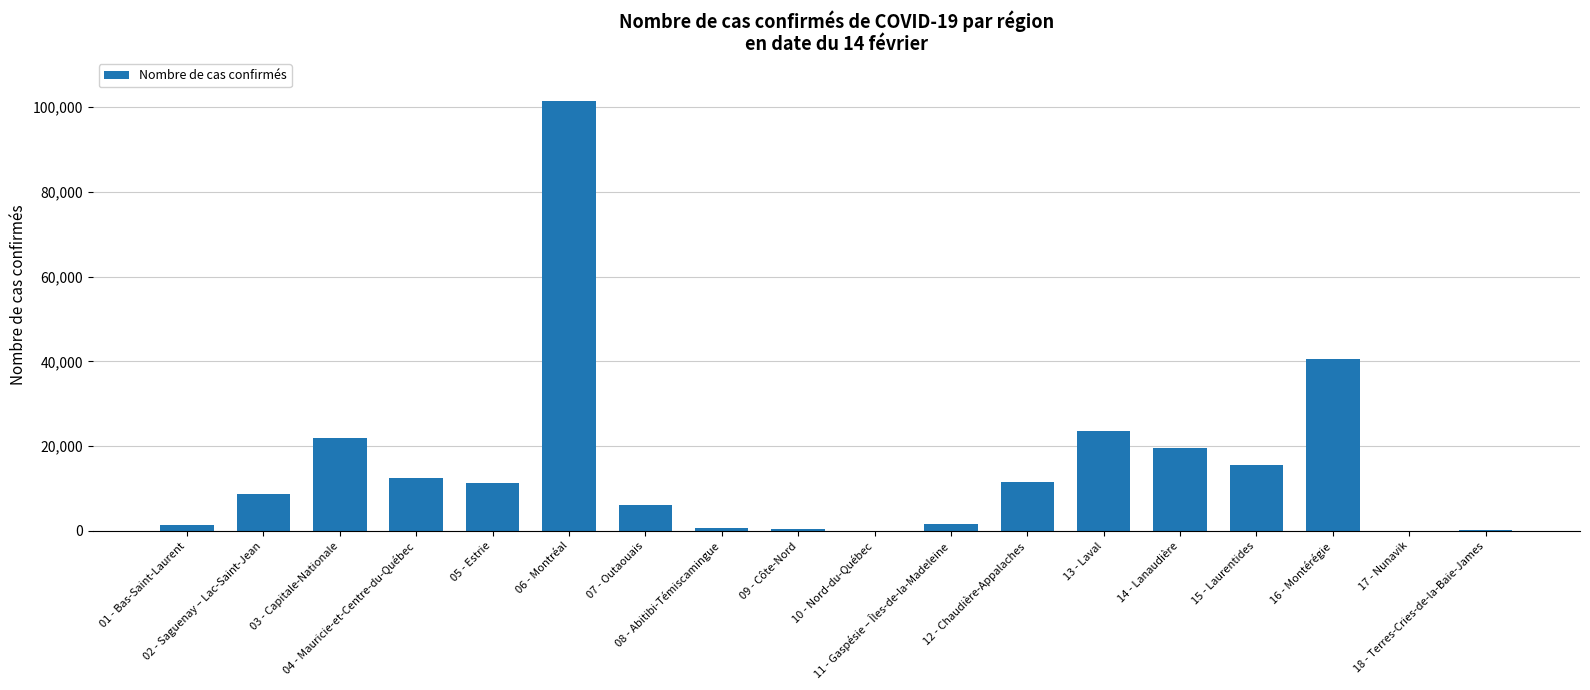

Does the chart contain stacked bars?

No